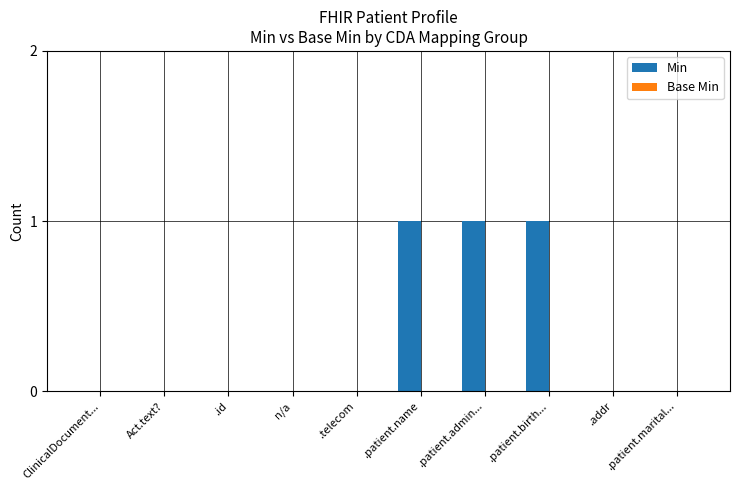

Which has a higher value, .patient.admin... or n/a?

.patient.admin...